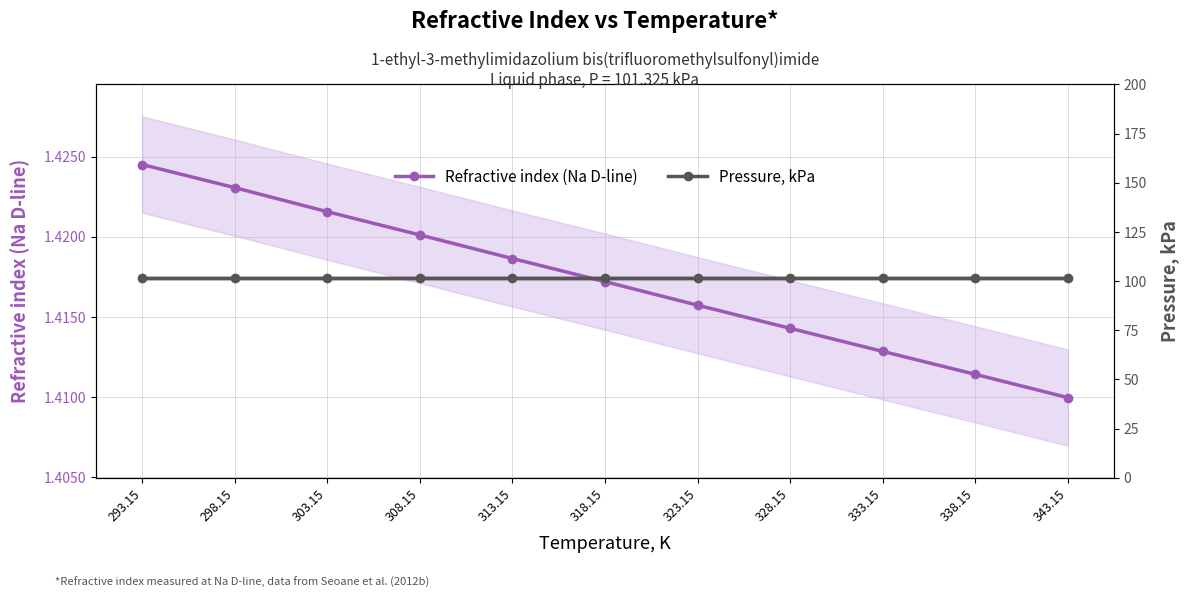

Which category has the lowest value in the Refractive index (Na D-line) series?

343.15